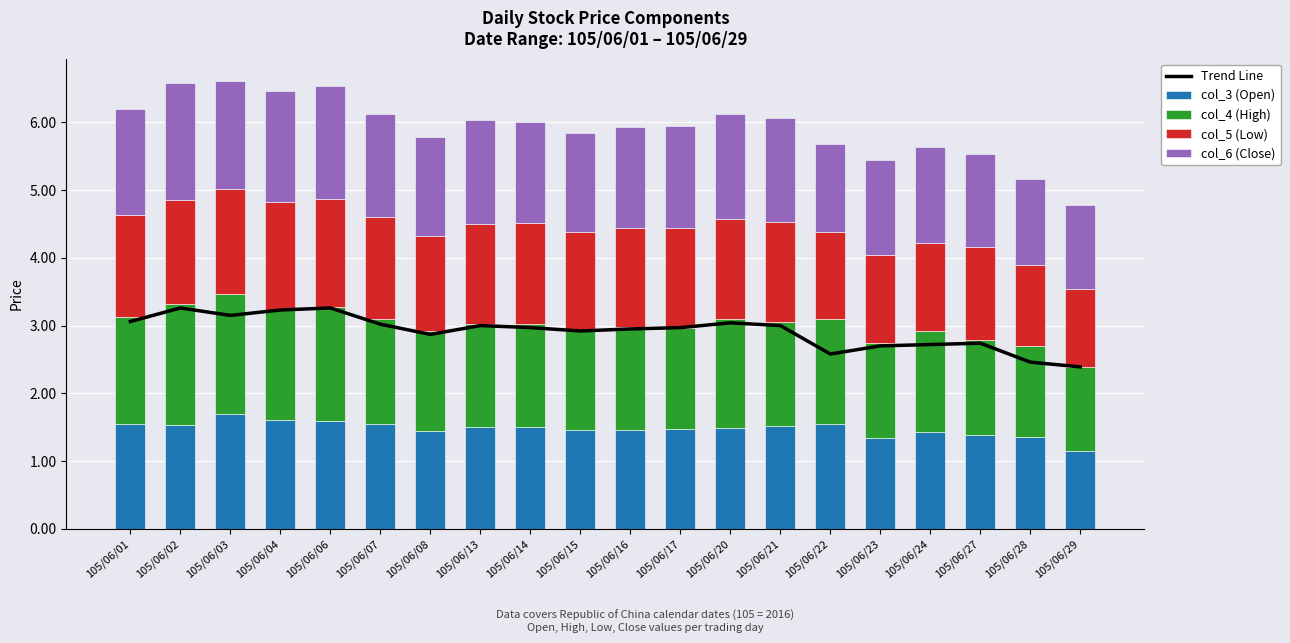

What is the value of the Trend Line bar at the 6th from the left?

3.0